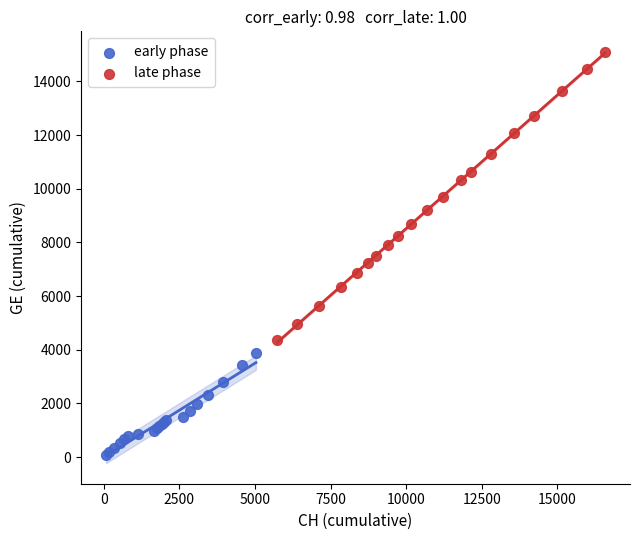

What are all the series names shown in the legend?

early phase, late phase